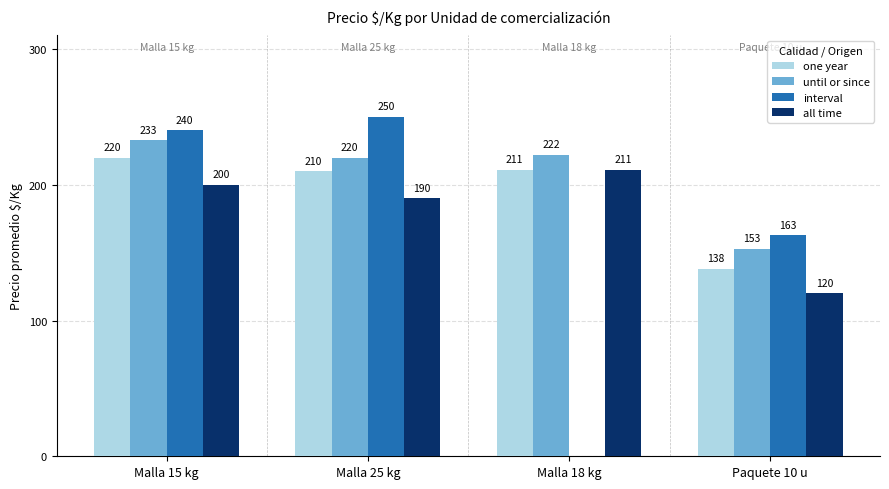

Is the value of until or since at Paquete 10 u greater than the value of interval at Malla 18 kg?

Yes